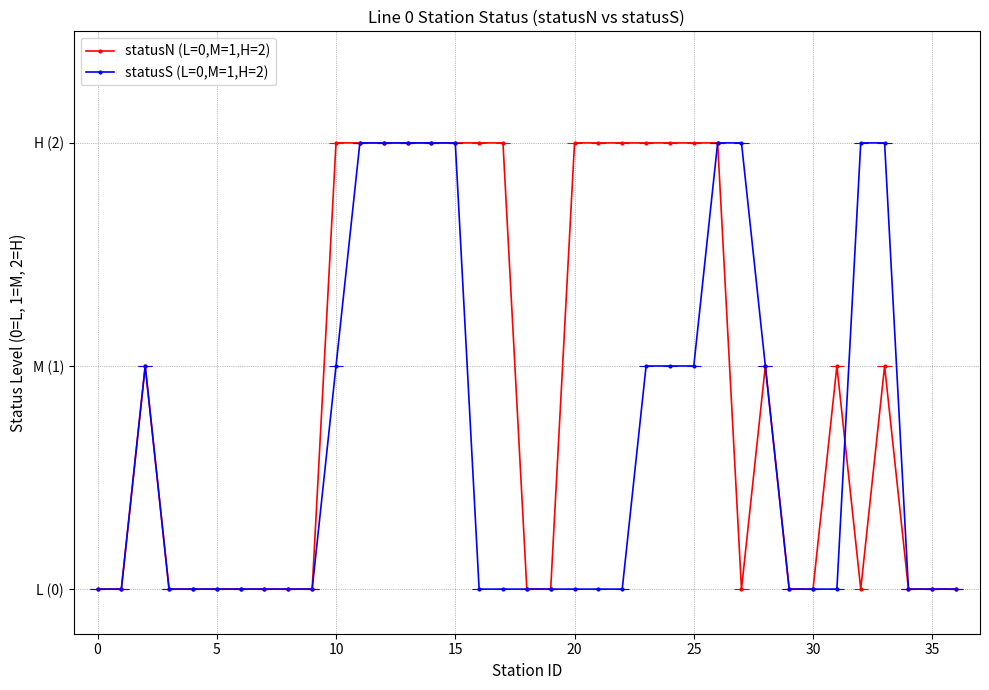

What is the difference between the highest and lowest values at 21?

2